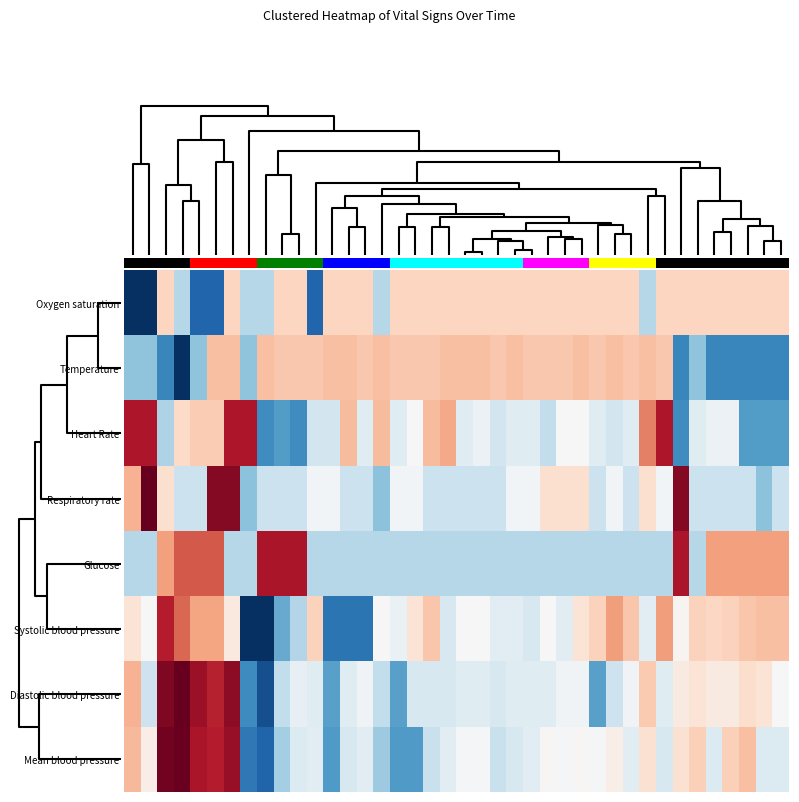

What is the maximum value shown in the chart?

4.0